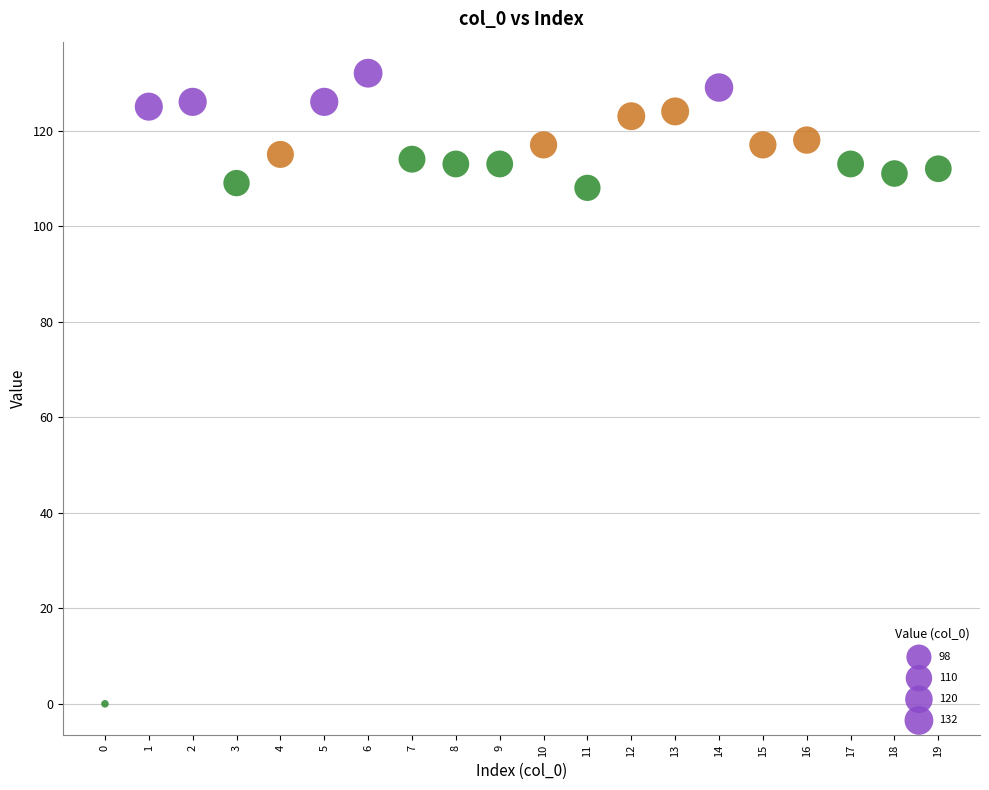

What is the range of Y values (max minus min)?

132